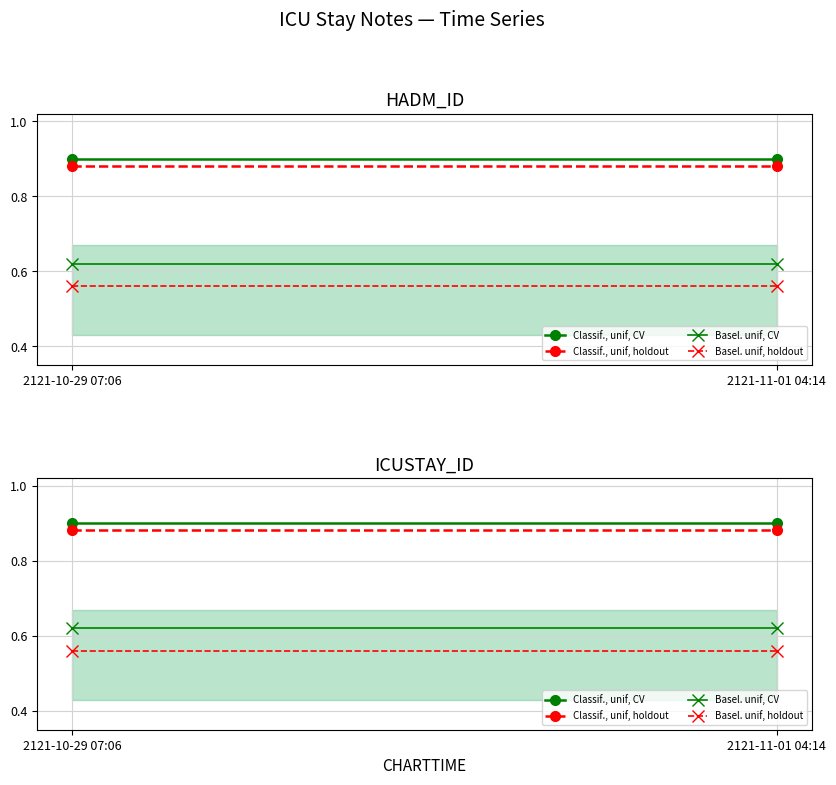

At 2121-10-29 07:06, list the series in order from smallest to largest.

Basel. unif, holdout, Basel. unif, CV, Classif., unif, holdout, Classif., unif, CV